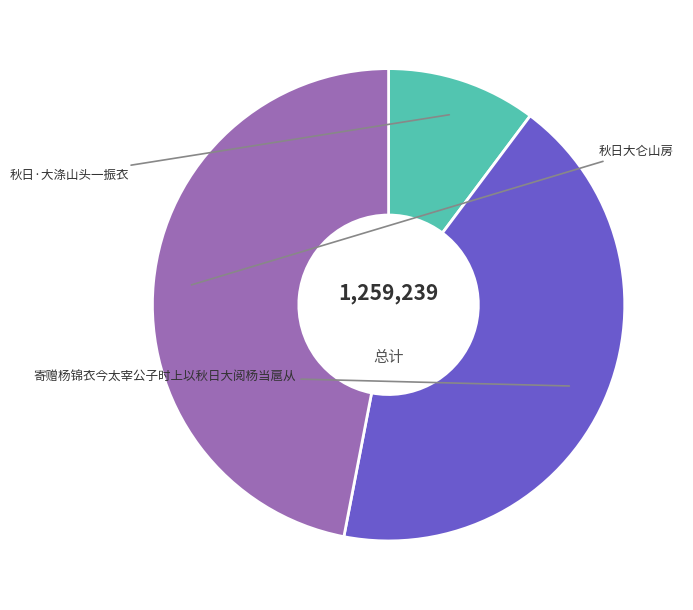

Which slice is the smallest?

秋日·大涤山头一振衣